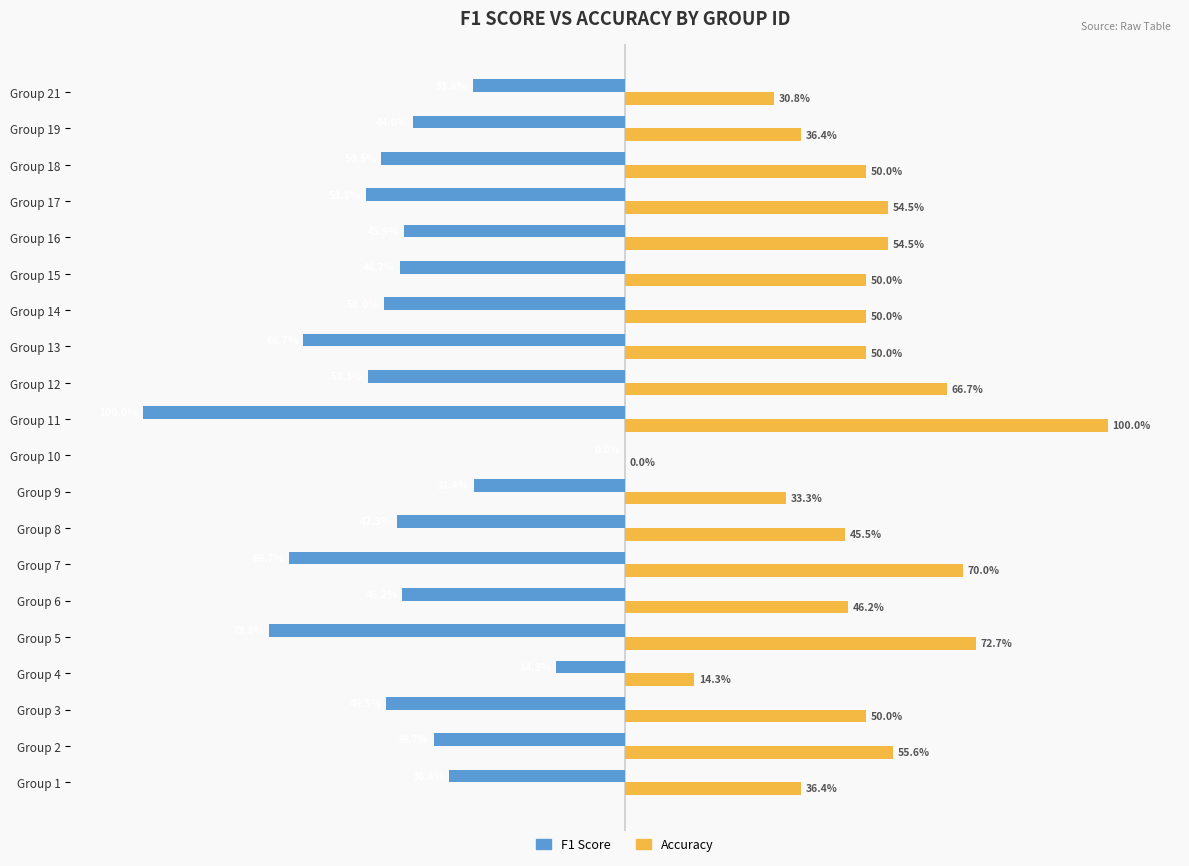

List the series in order of their peak value, highest first.

Accuracy, F1 Score